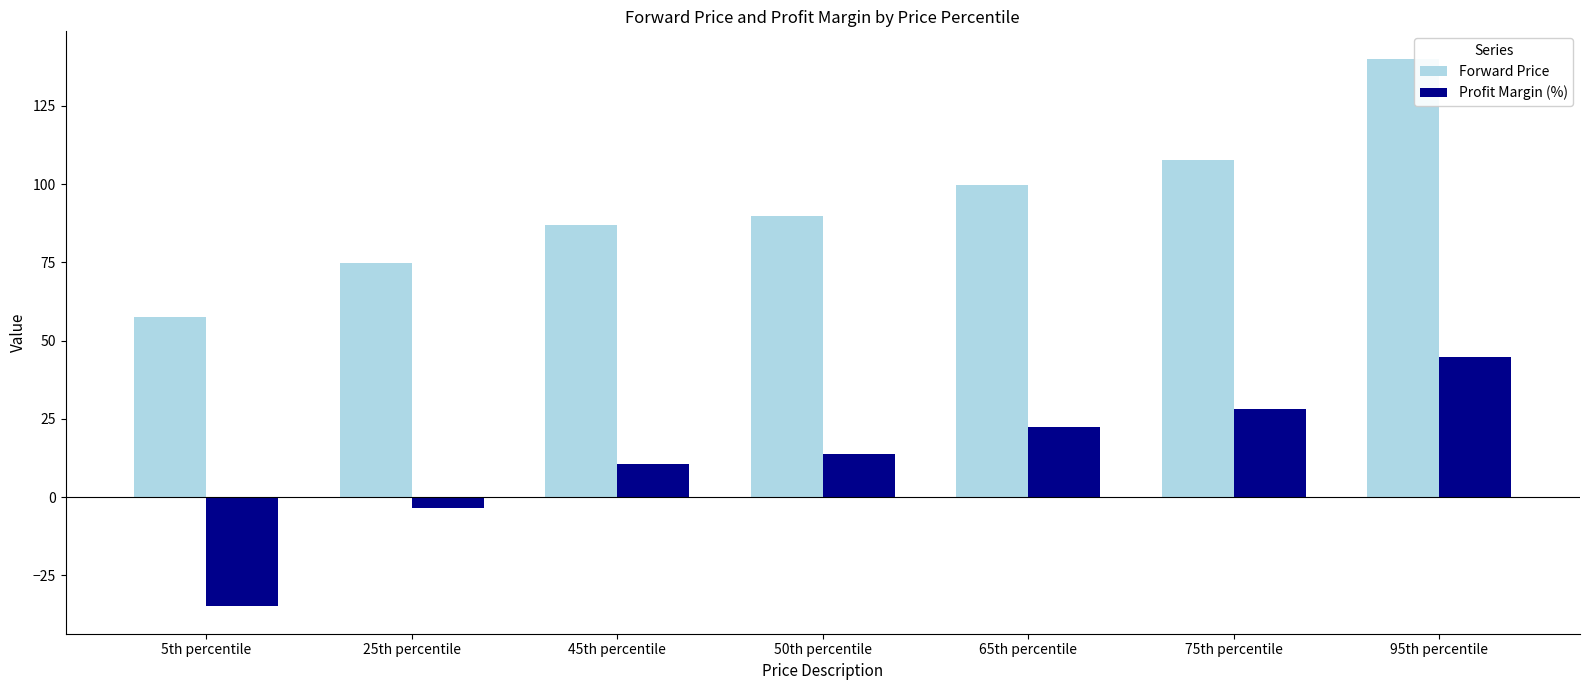

What is the difference between the Forward Price values at 95th percentile and 50th percentile?

50.3